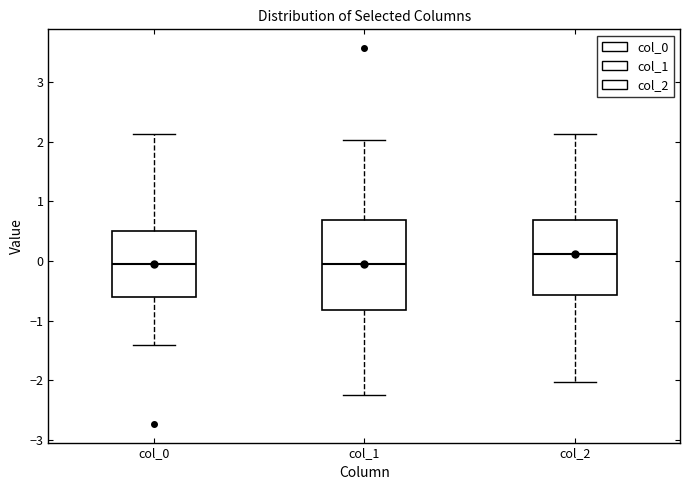

Comparing the boxes themselves (not the whiskers), which one is the tallest?

col_1